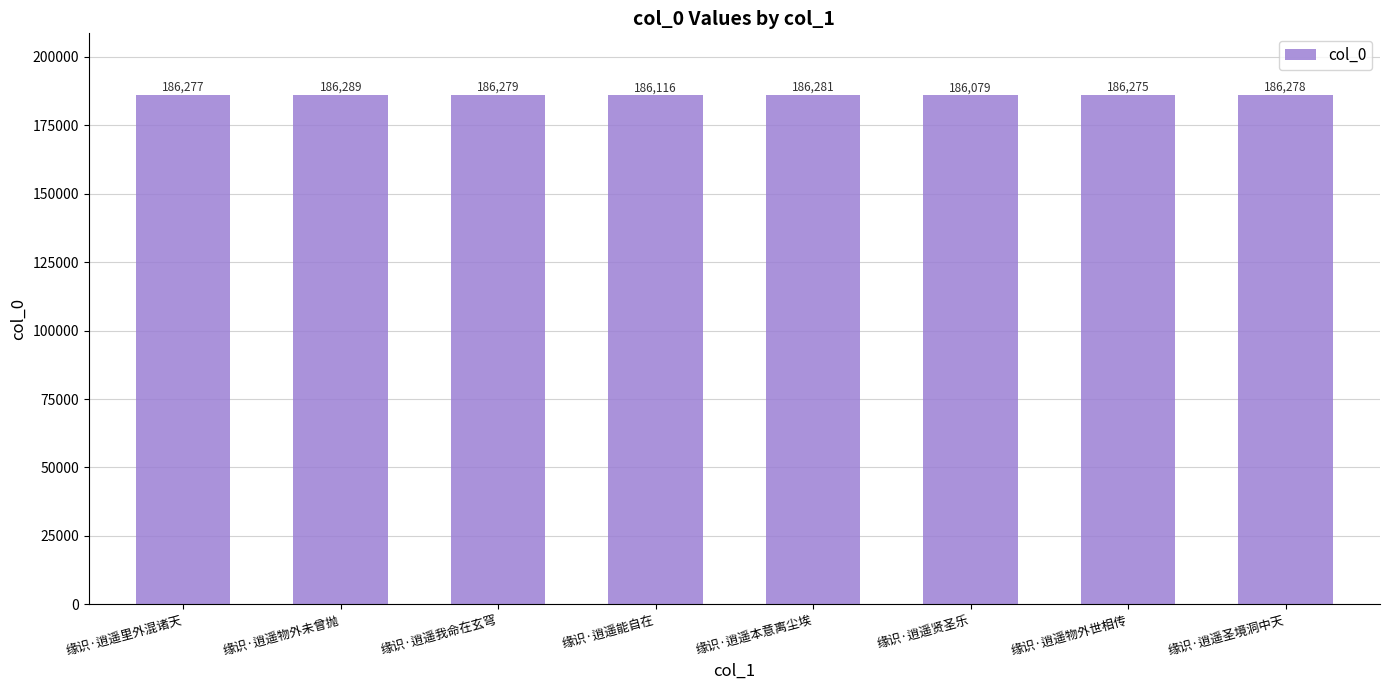

How many values are below 186278?

4